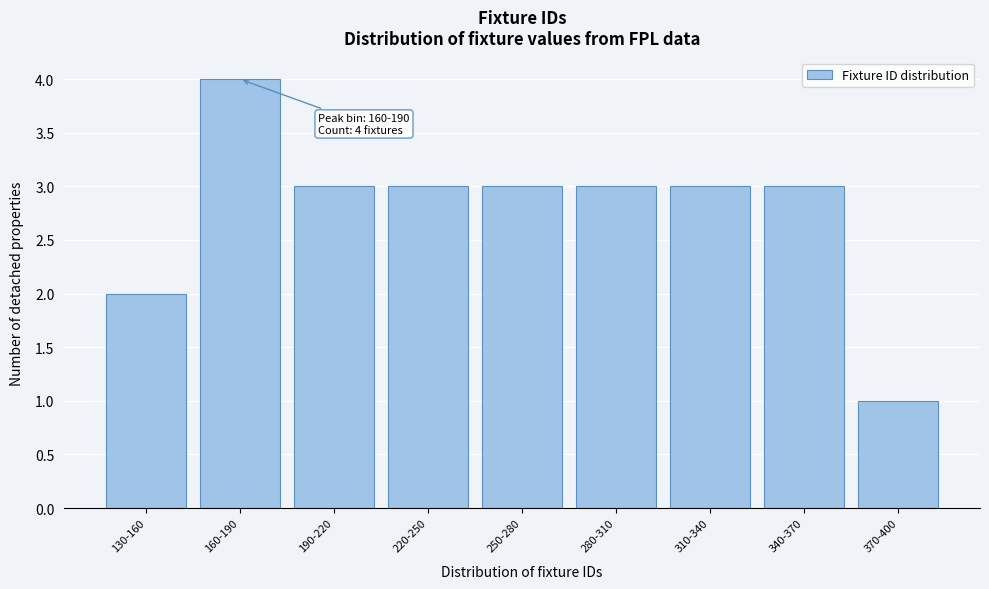

Reading right to left, transcribe all the data shown in this chart.

1	3	3	3	3	3	3	4	2